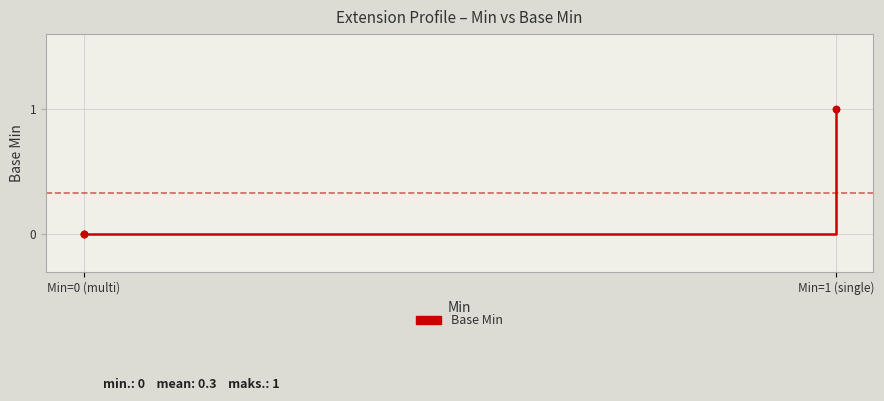

Between Min=1 (single) and Min=0 (multi), which is larger?

Min=1 (single)